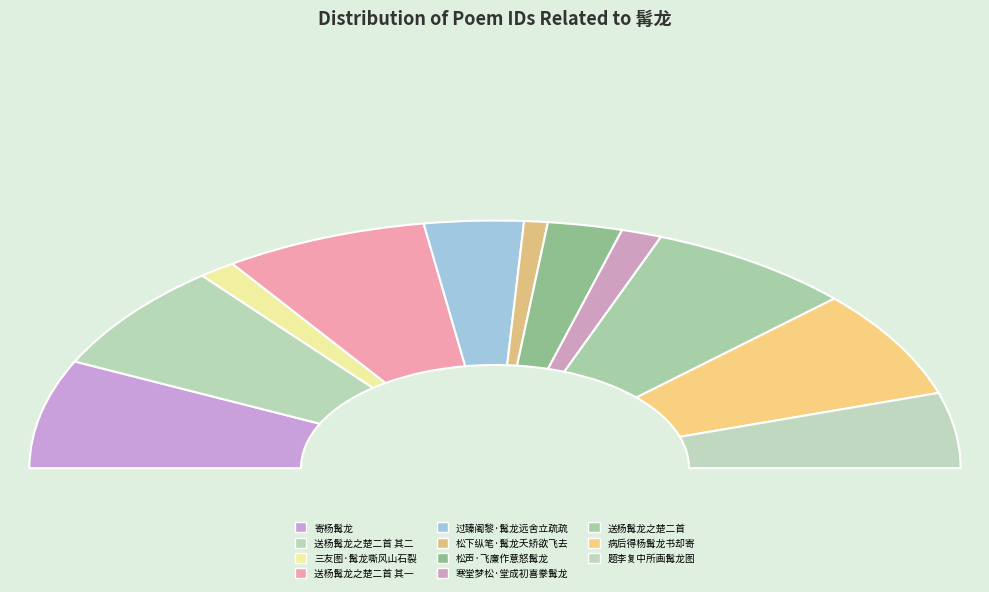

How many slices are in this pie chart?

11